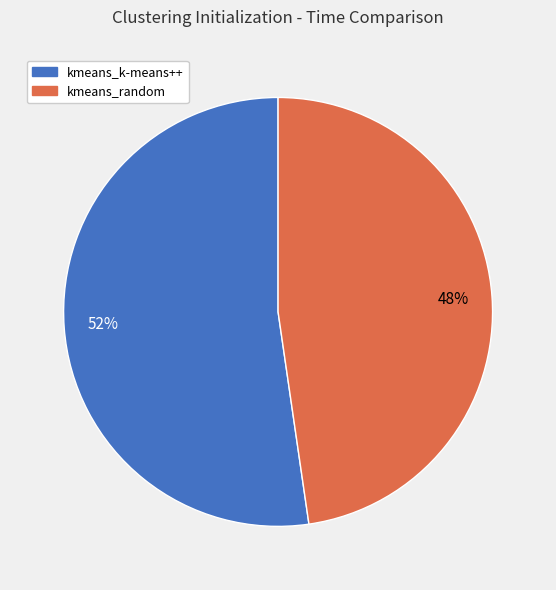

Which slice is the smallest?

kmeans_random